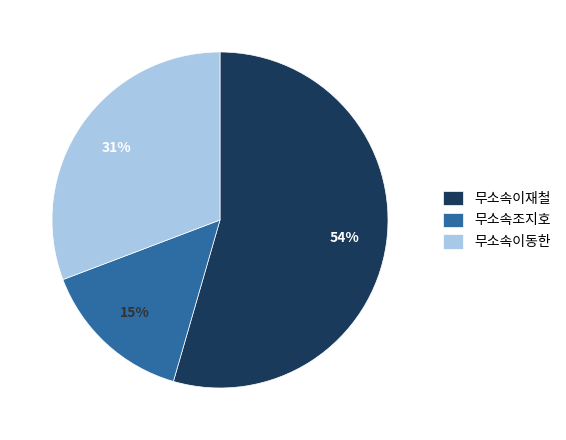

Rank the categories by value from highest to lowest.

무소속이재철, 무소속이동한, 무소속조지호